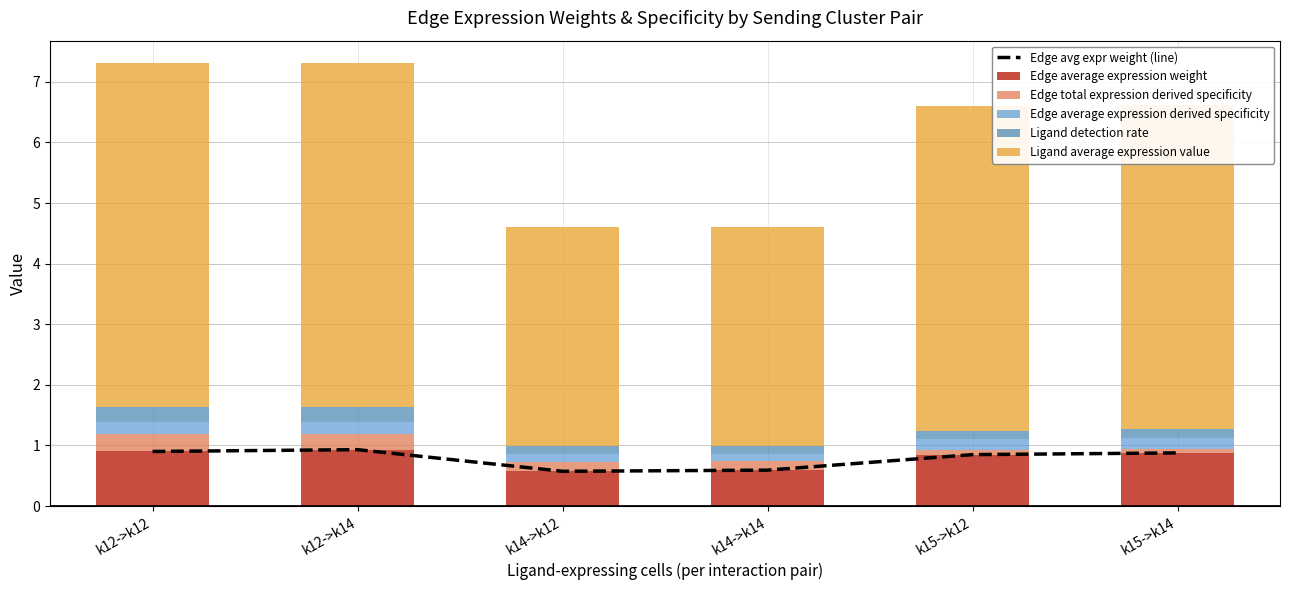

Which label corresponds to the smallest value in the chart?

k15->k14